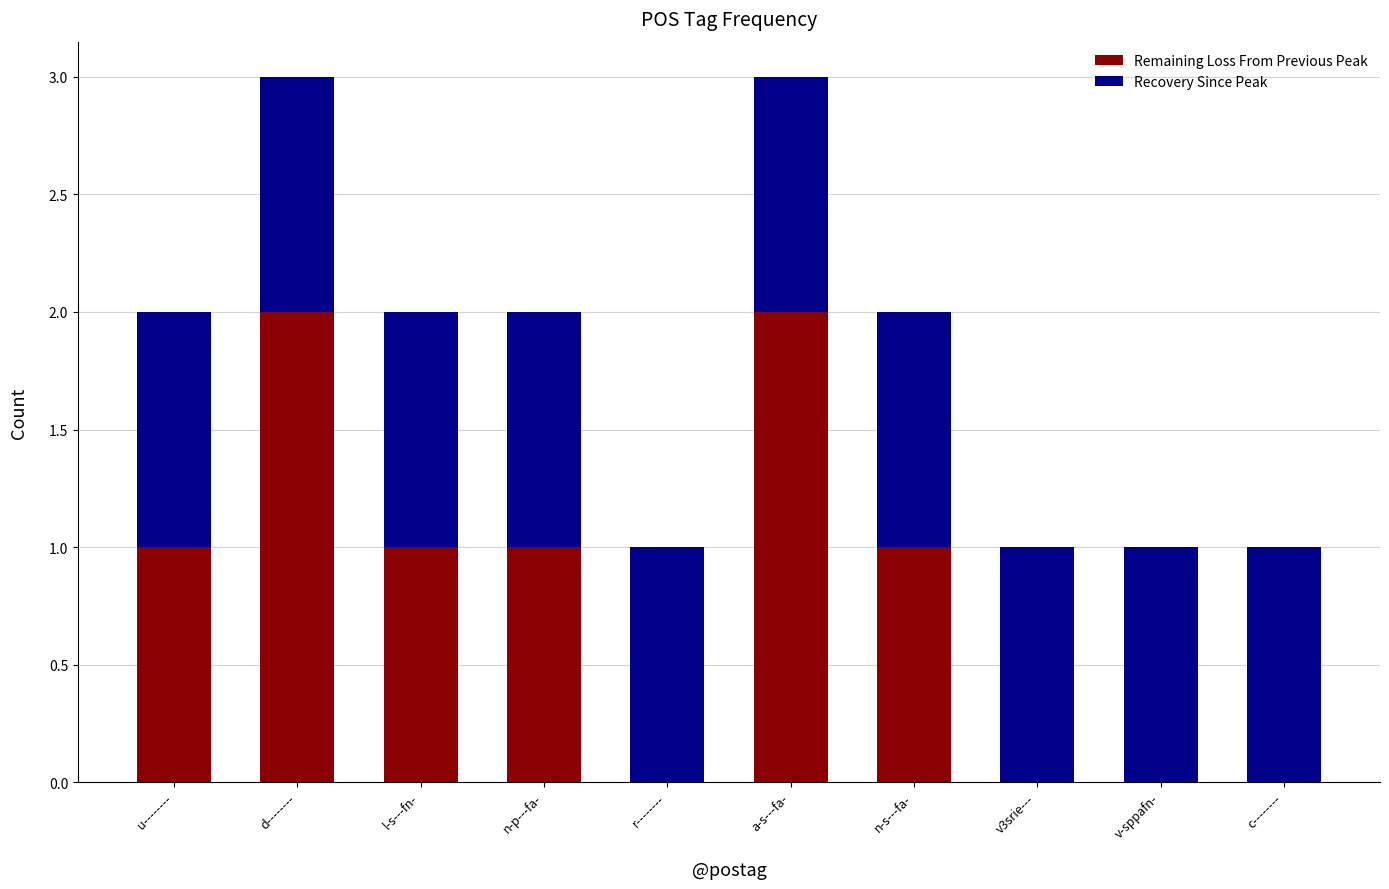

What are all the series names shown in the legend?

Remaining Loss From Previous Peak, Recovery Since Peak